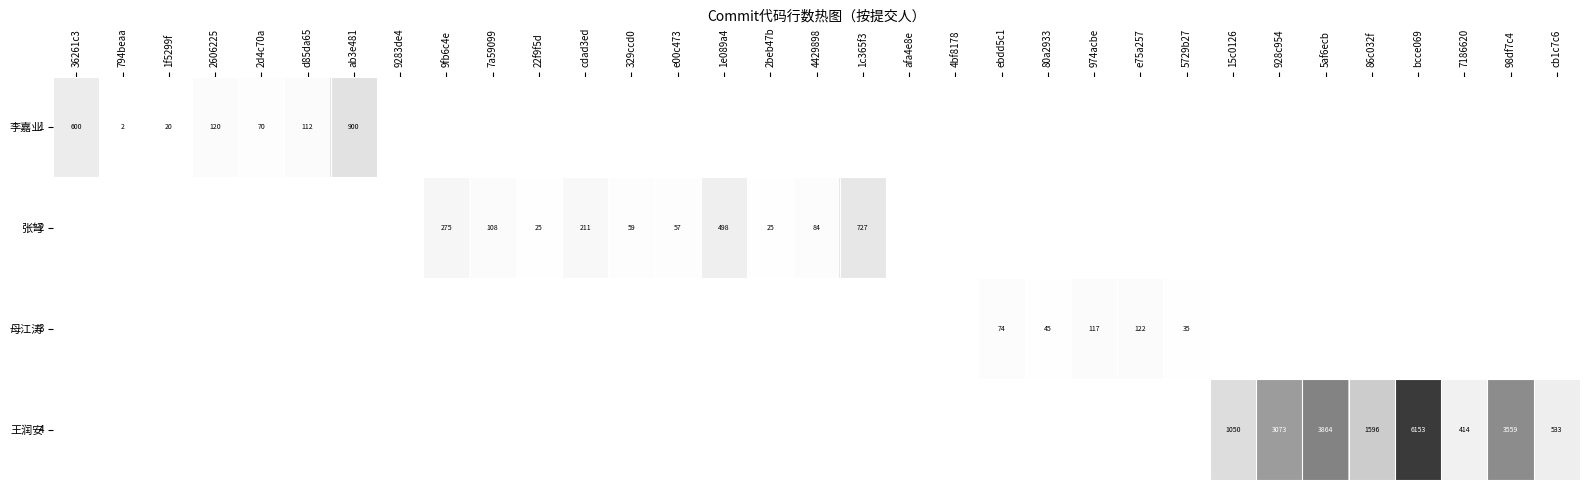

True or false: 李嘉业 has a value of 900 at ab3e481.

True